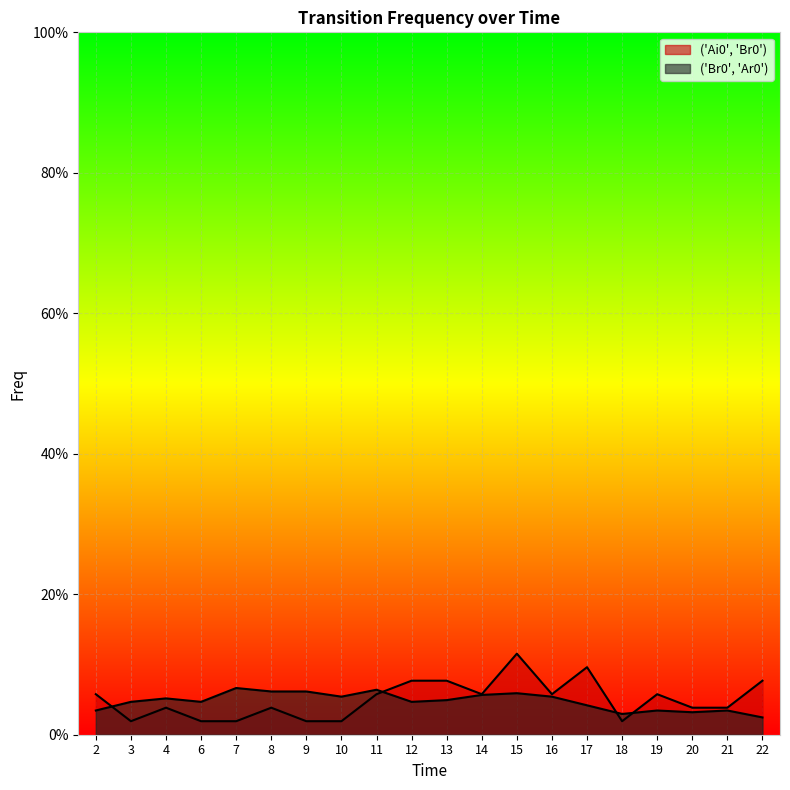

Does the chart display data point markers on the line(s)?

No